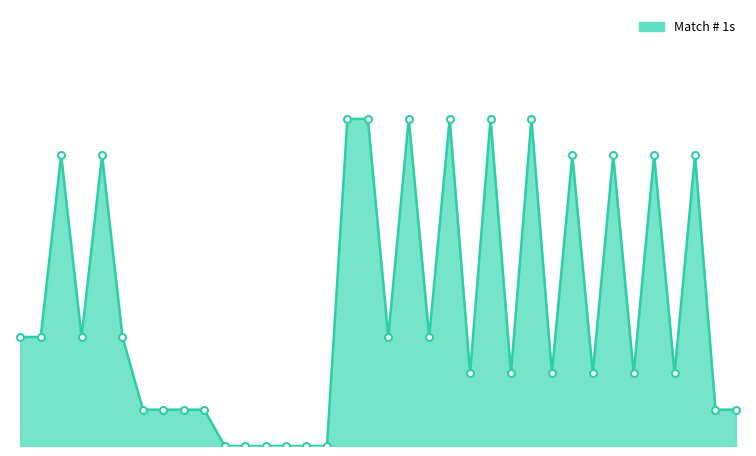

How many points are lower than both their immediate neighbors (excluding endpoints)?

9